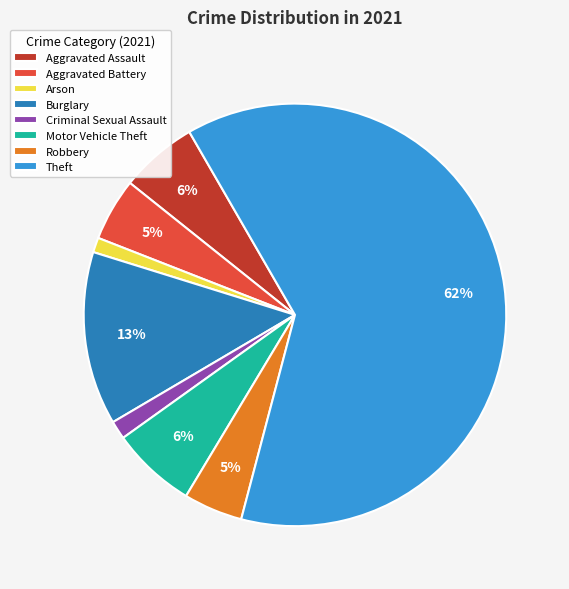

To the nearest percent, what percentage of the pie is Aggravated Battery?

5%